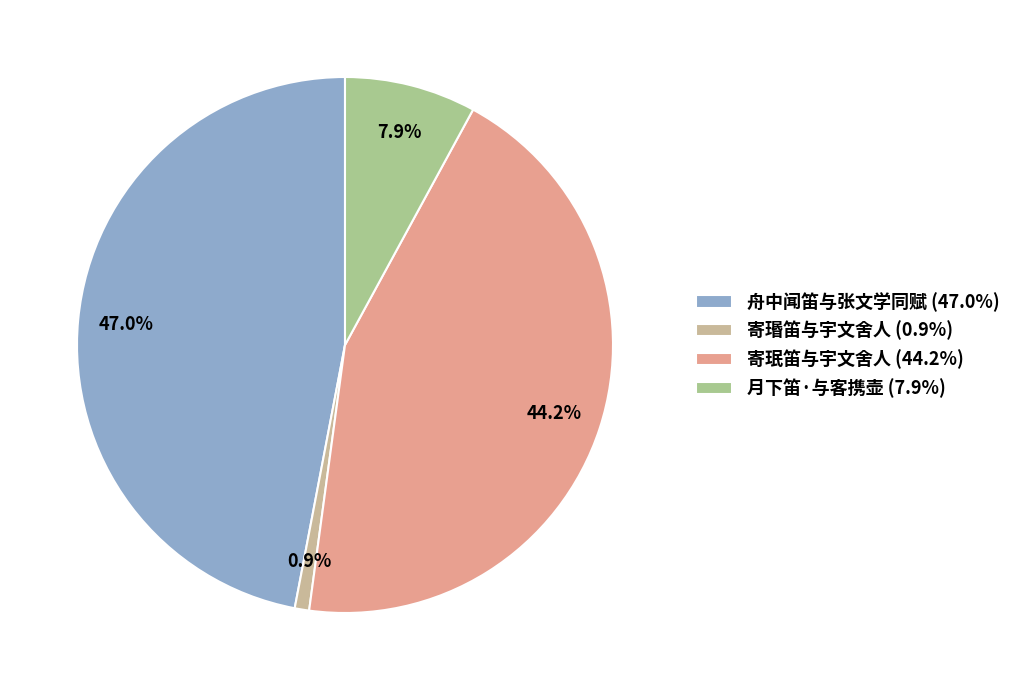

How many segments does this pie chart have?

4